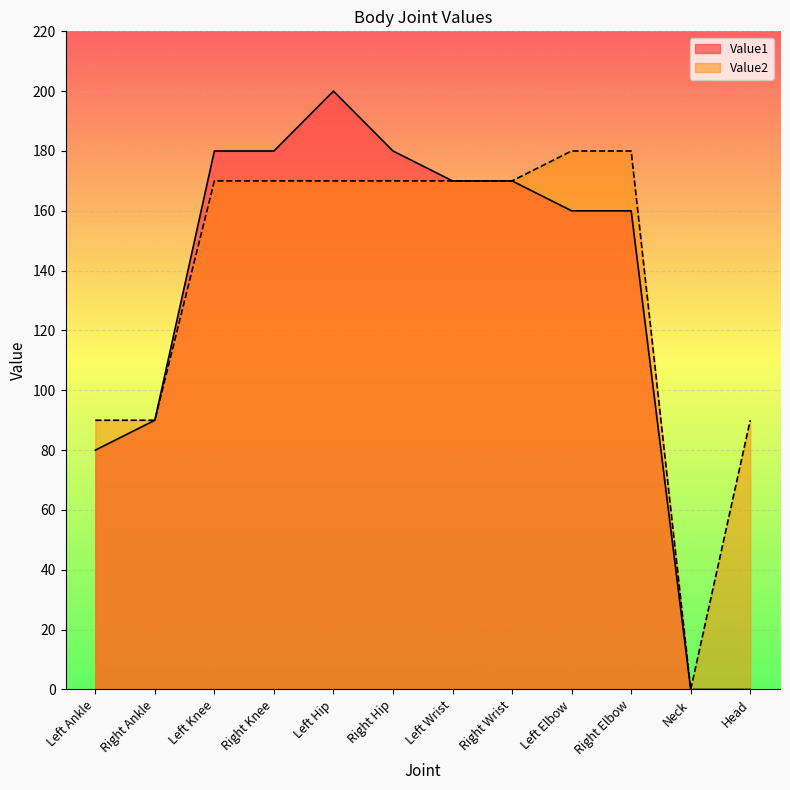

What is the average value of the Value2 series?

138